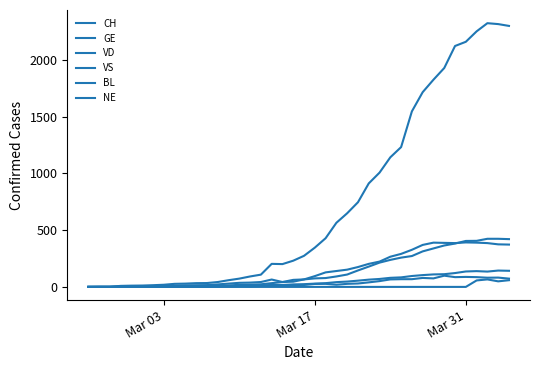

Which series has the largest total across all categories?

CH